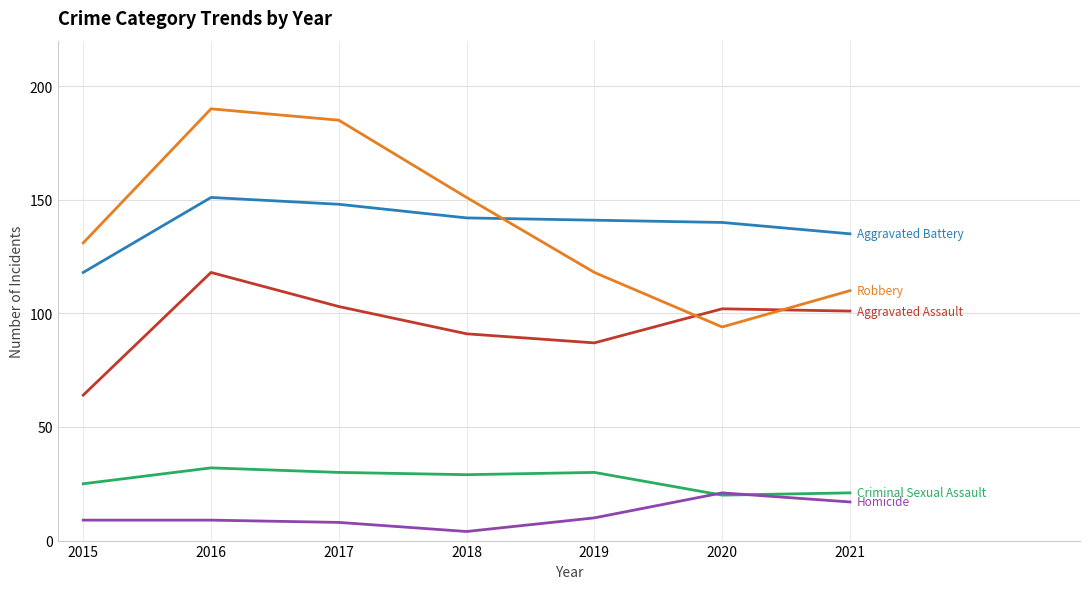

What is the maximum value shown in the chart?

190